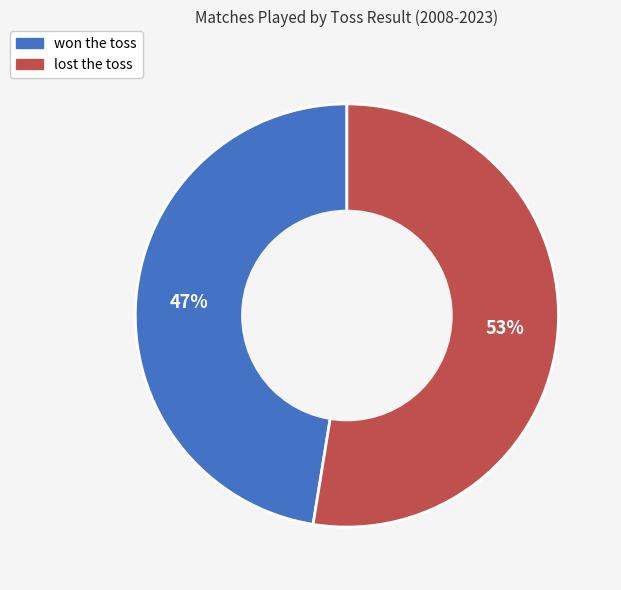

Is it true that lost the toss is 53% of the pie?

True